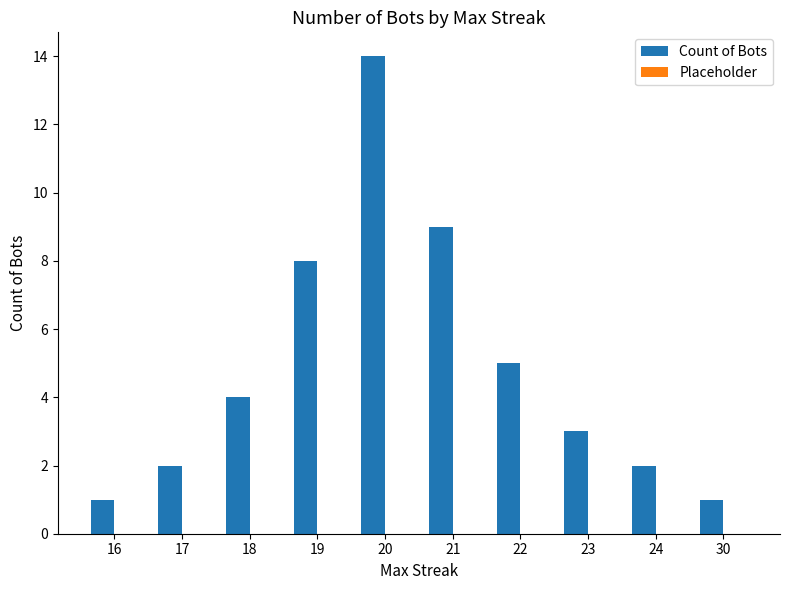

Reading left to right, list all the values displayed in this chart.

1	2	4	8	14	9	5	3	2	1